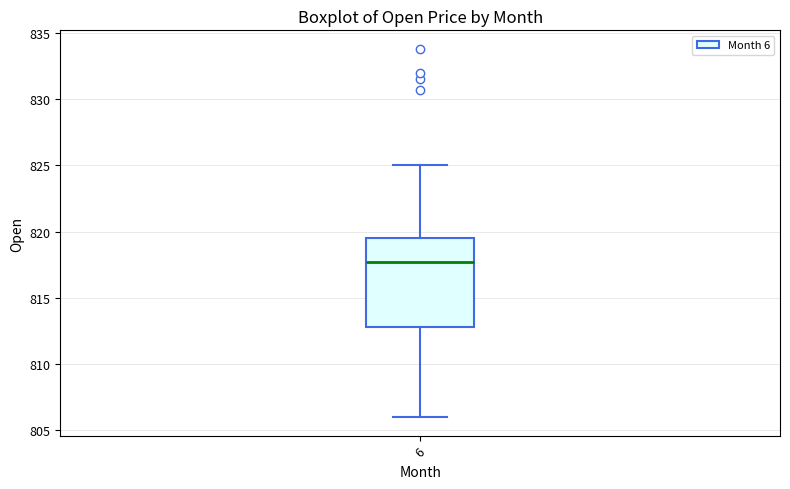

Read this box plot against the y-axis: the position of the median line, the range covered by the box, and the ends of both whiskers. The values are not printed on the chart, so give them approximately, as read against the axis.

median 817.5, box 813.0 to 819.5, whiskers 806.0 to 825.0